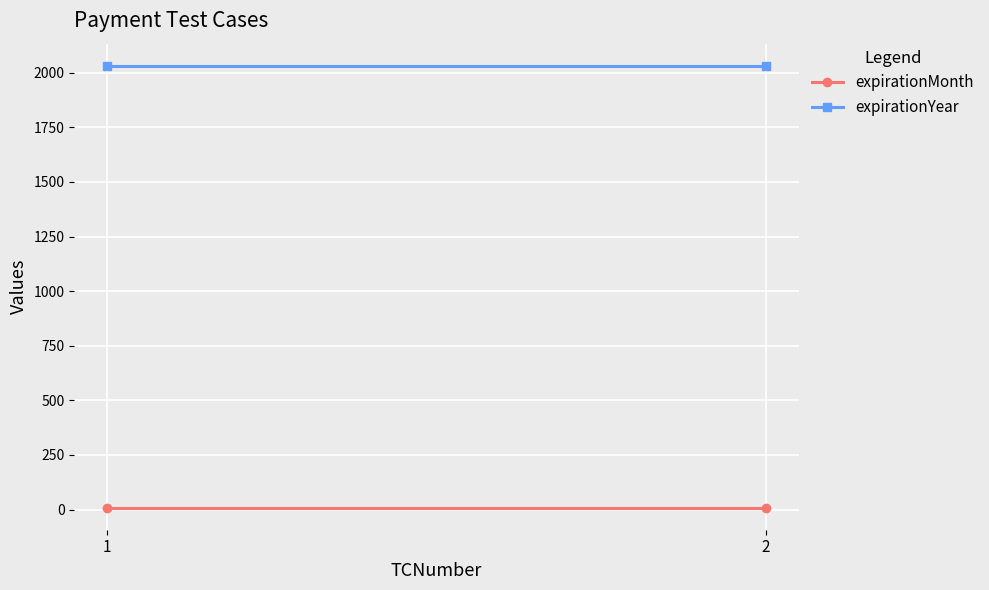

At 1, list the series in order from largest to smallest.

expirationYear, expirationMonth